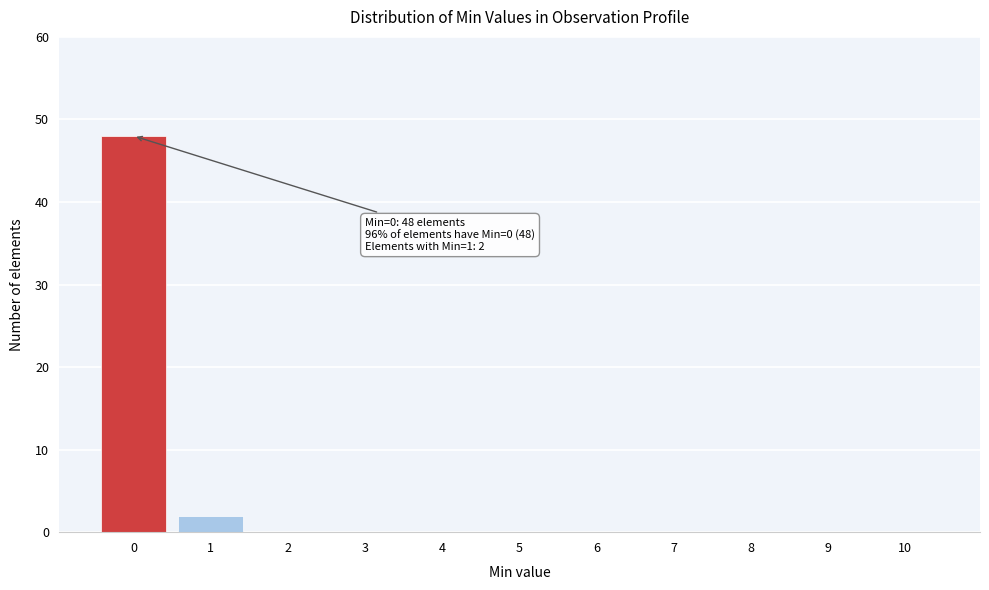

Reading left to right, list all the values displayed in this chart.

0=48	1=2	2=0	3=0	4=0	5=0	6=0	7=0	8=0	9=0	10=0